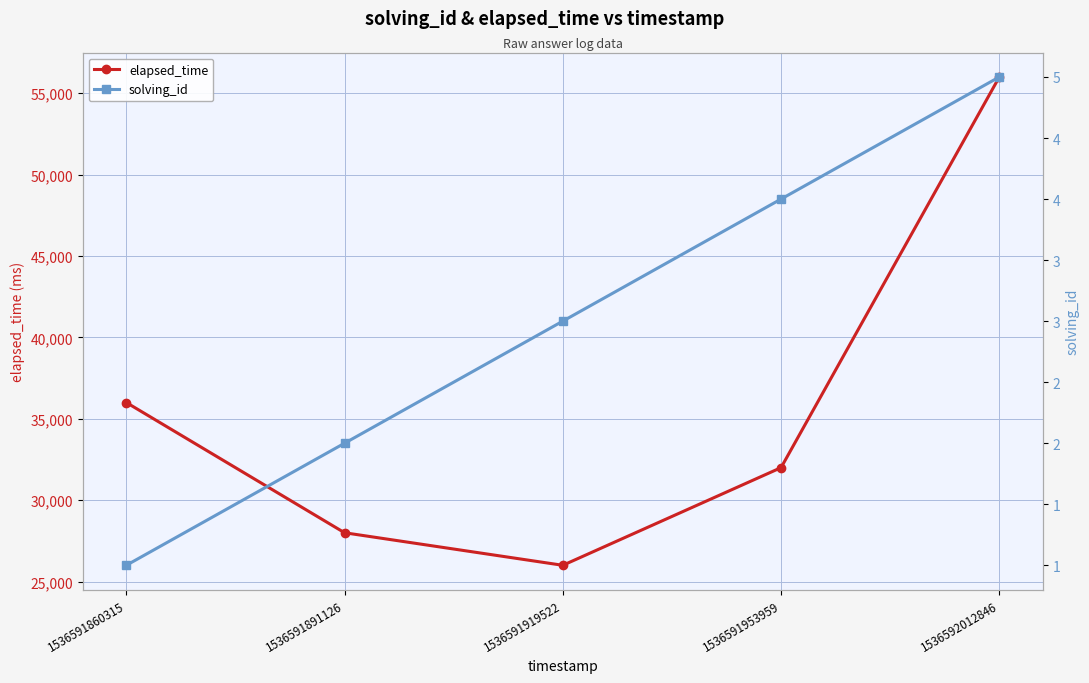

What is the sum of all solving_id values?

15